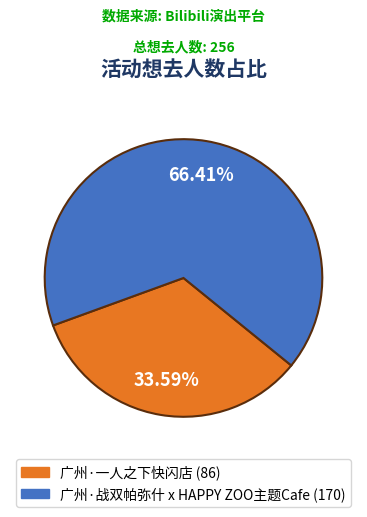

What is the smallest slice in the pie chart?

广州·一人之下快闪店